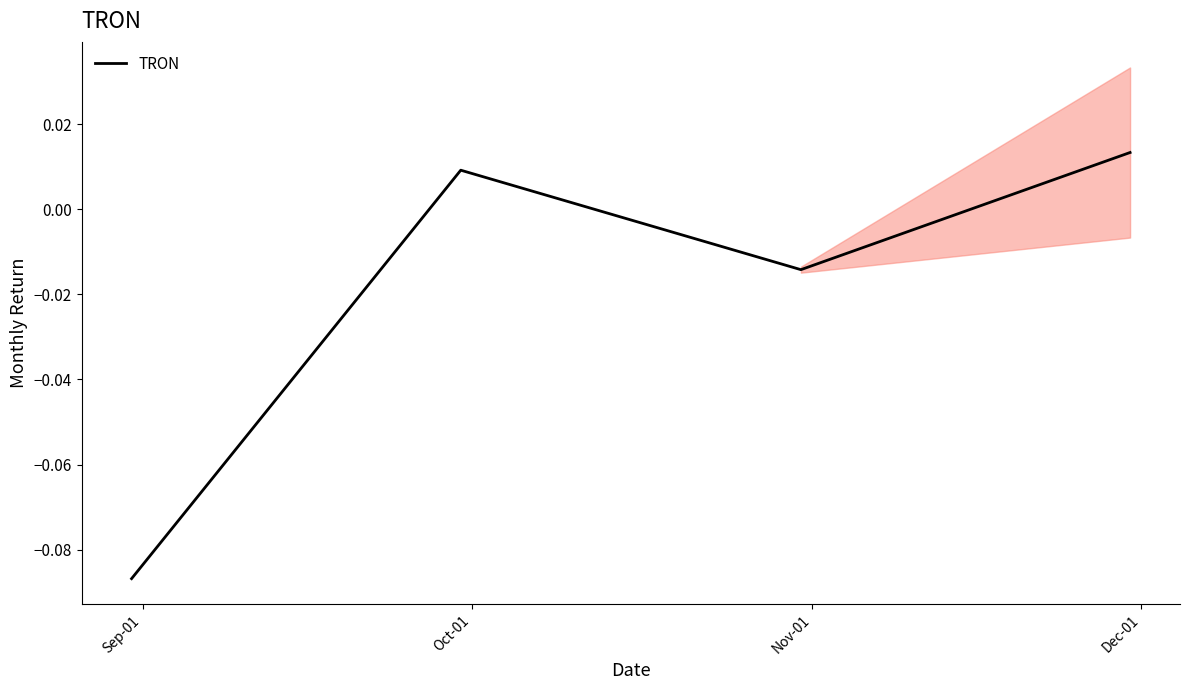

How many interior local valleys does the TRON series have?

1